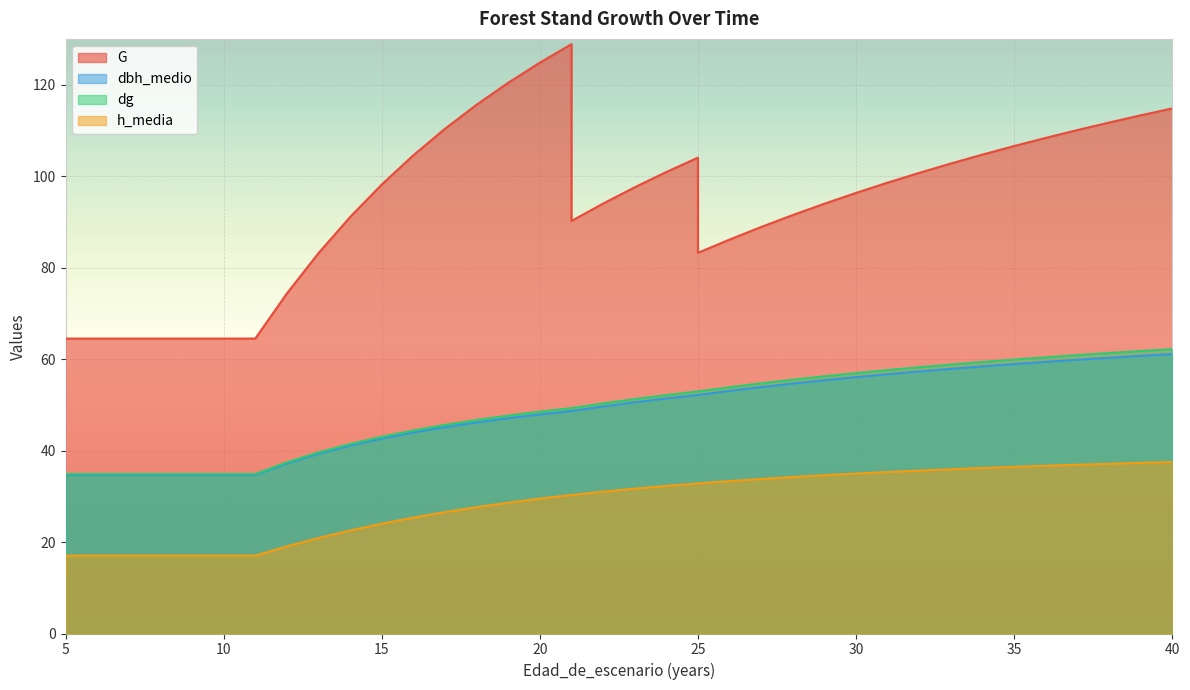

True or false: dbh_medio and h_media intersect in this chart.

False